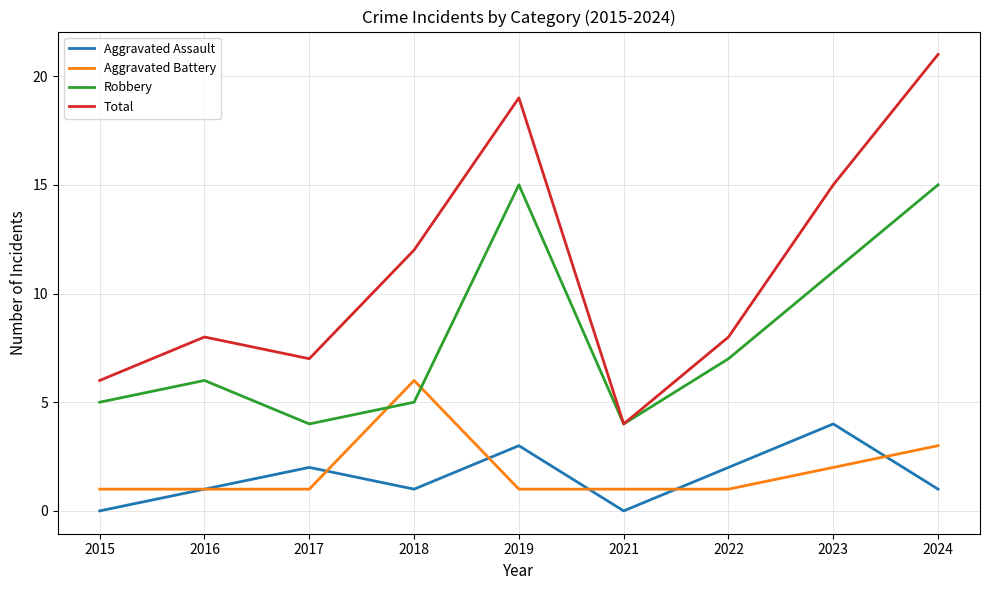

List the series in order of their peak value, highest first.

Total, Robbery, Aggravated Battery, Aggravated Assault